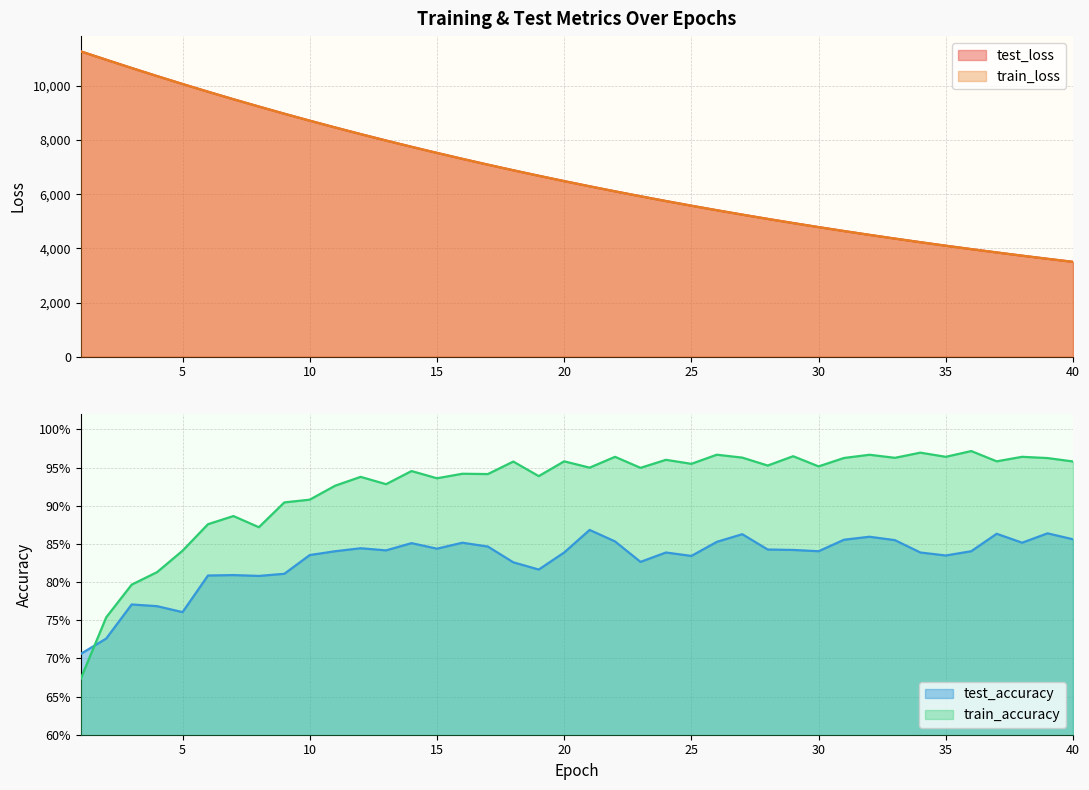

True or false: test_loss and test_accuracy intersect in this chart.

False